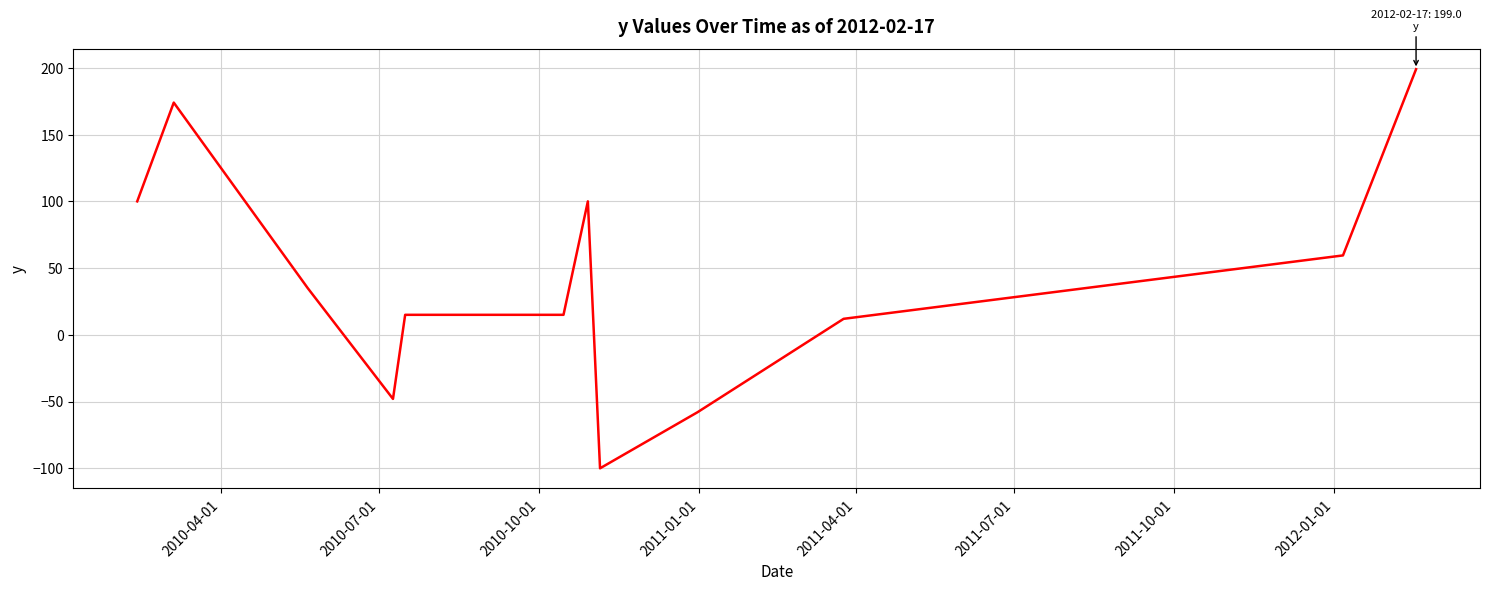

What is the greatest value displayed?

199.0